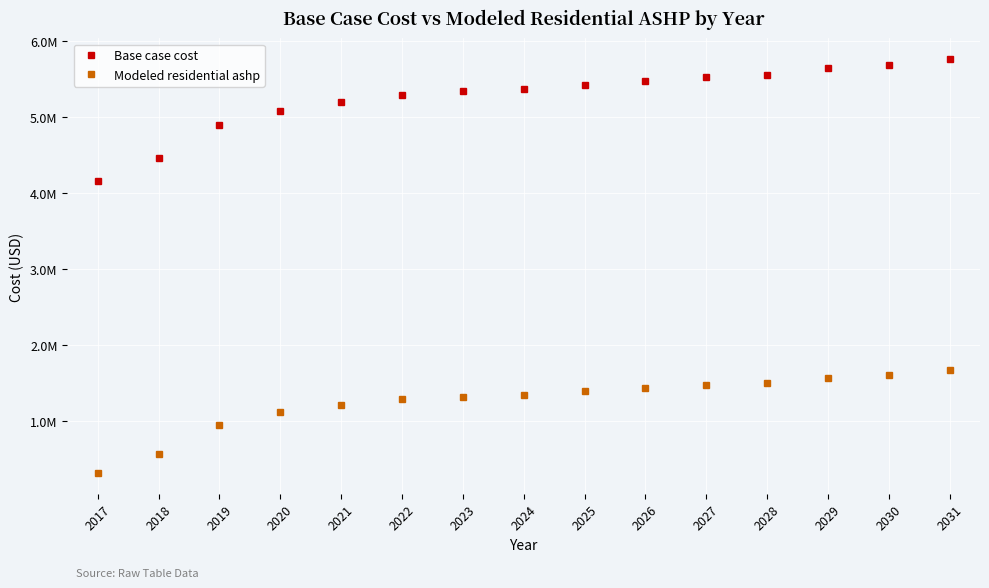

What are all the series names shown in the legend?

Base case cost, Modeled residential ashp